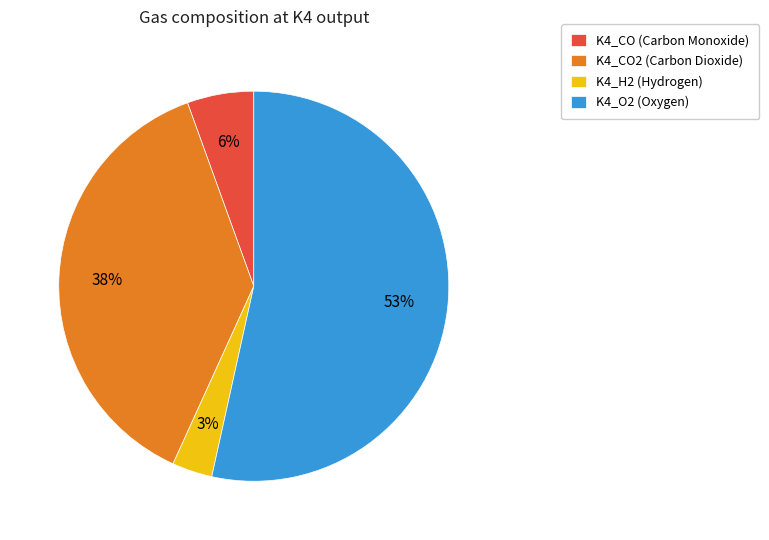

Which slice represents more than half of the pie?

K4_O2 (Oxygen)